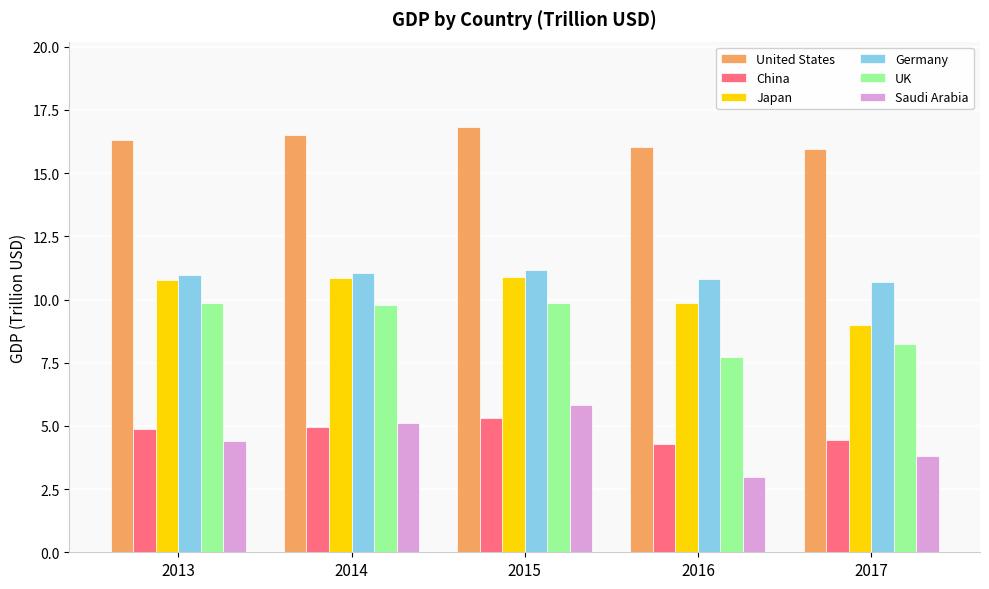

Where does the United States series first go above 16?

2013